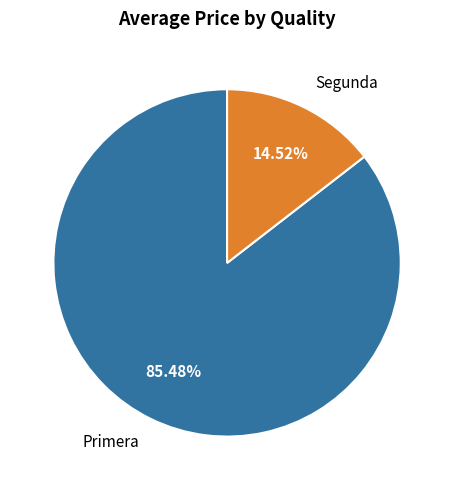

Do Segunda and Primera together represent more than half of the pie?

Yes